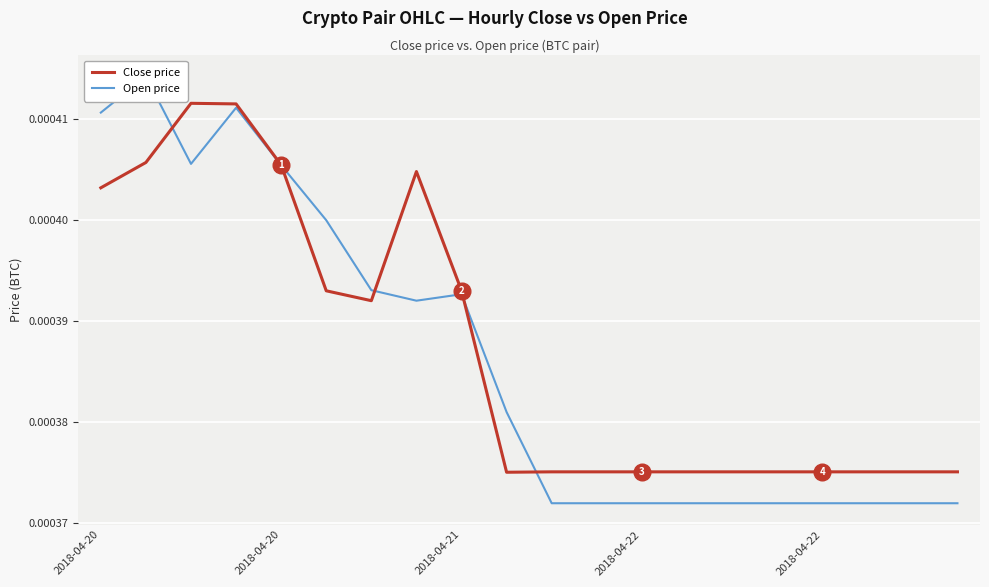

What are all the series names shown in the legend?

Close price, Open price